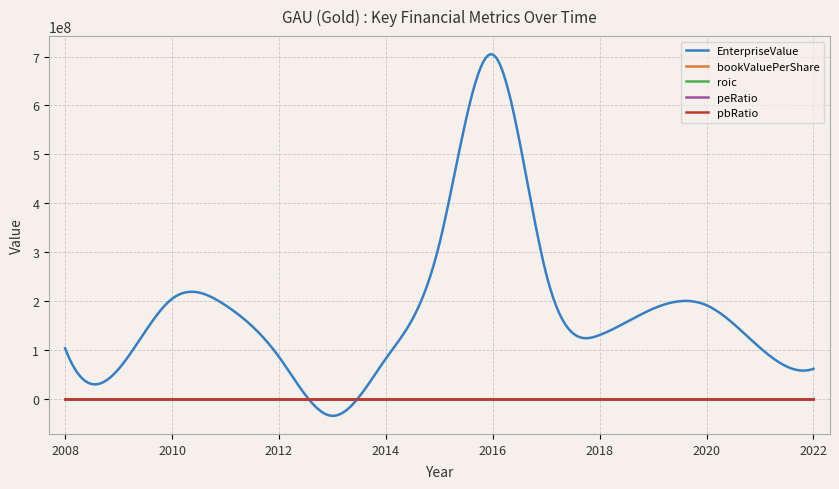

Which series has the largest total across all categories?

EnterpriseValue